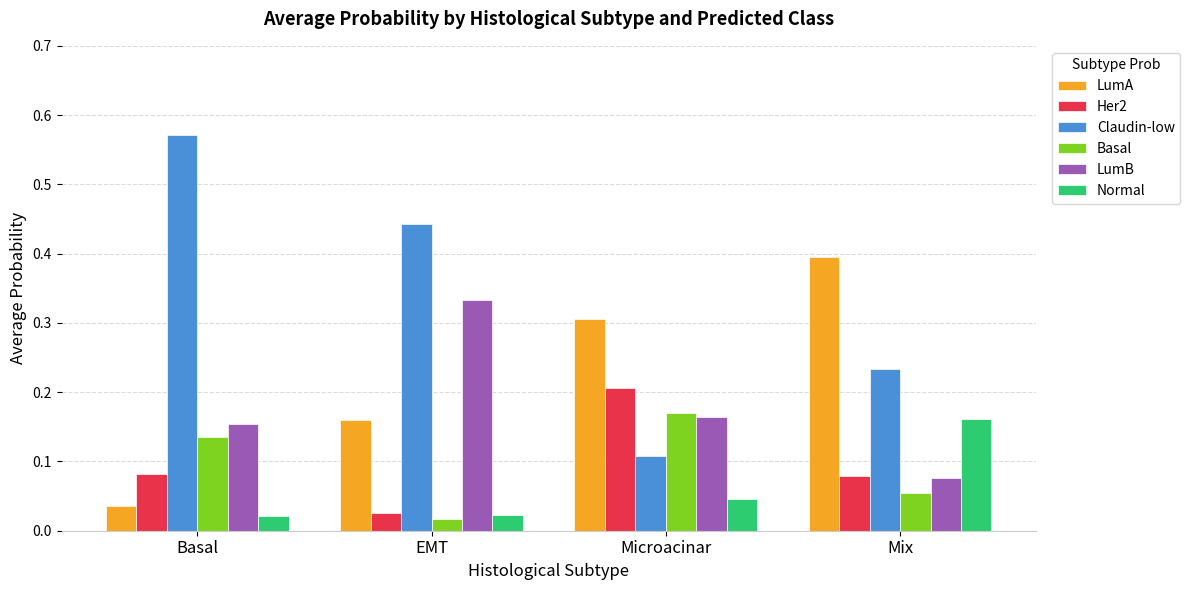

Are the bars grouped side by side (vs. stacked)?

Yes